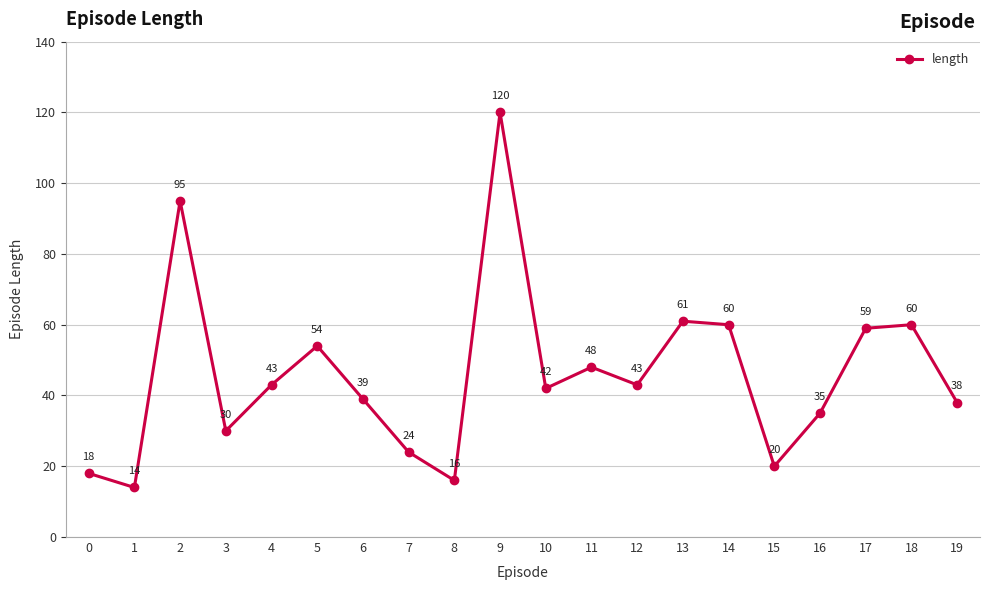

What is the value of the 5th point from the left?

43